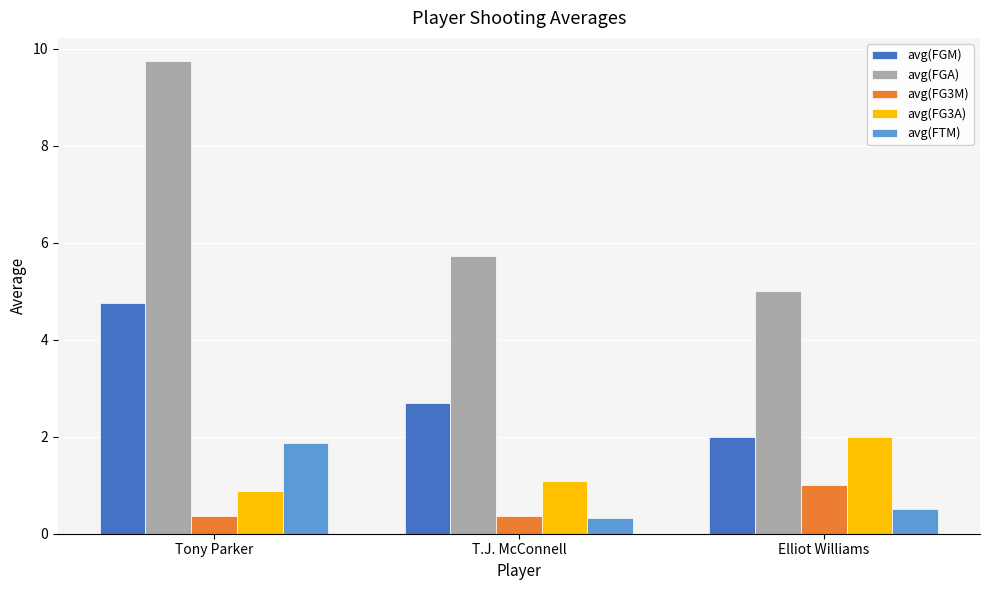

What is the highest value of the avg(FGM) series?

4.8